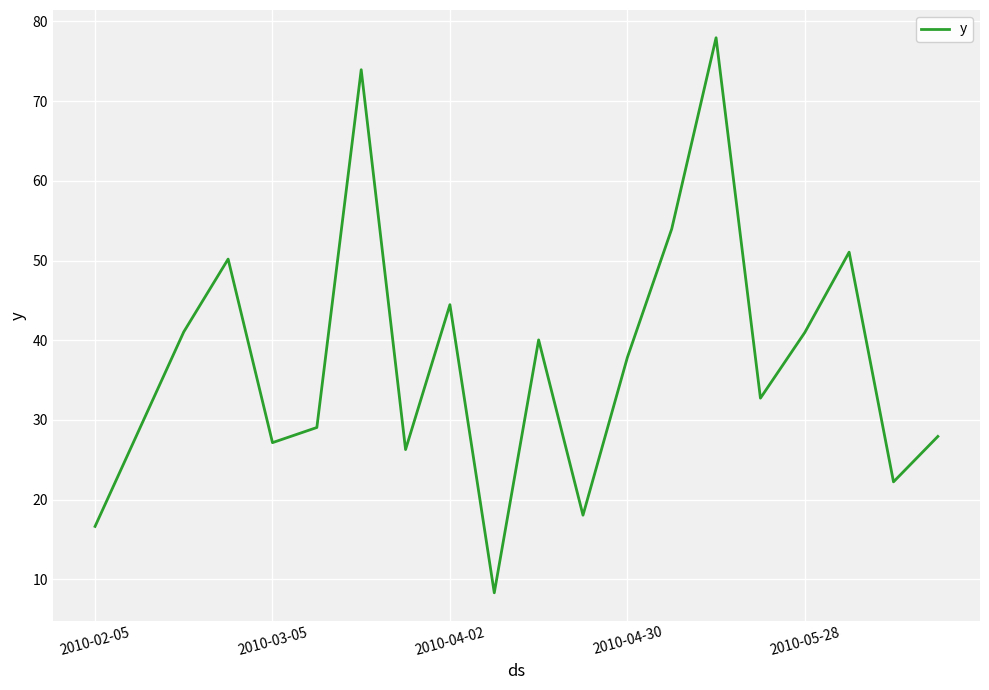

What is the greatest value displayed?

78.0